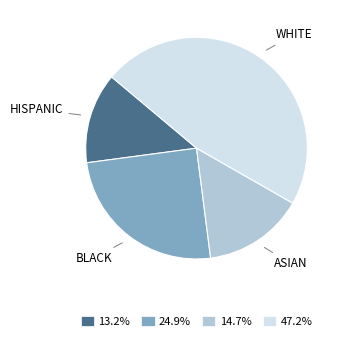

Combined, do ASIAN and HISPANIC account for over 50%?

No